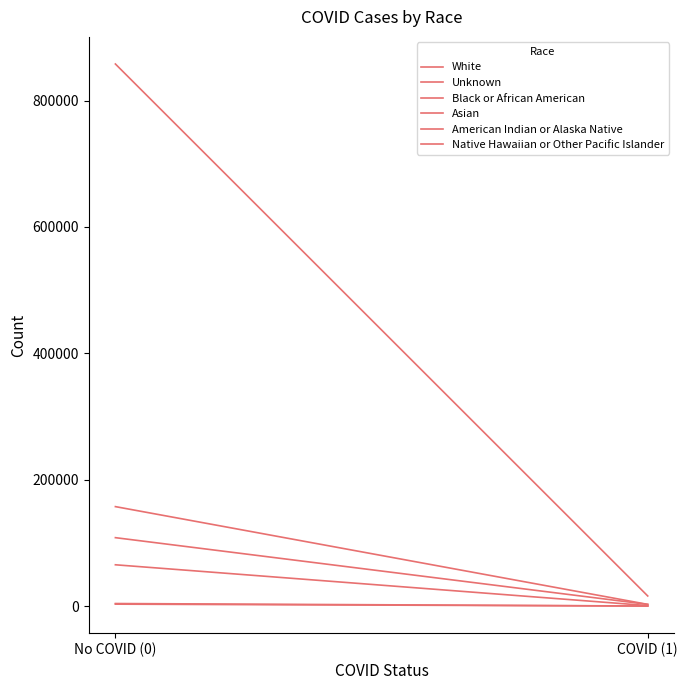

Is the value of Native Hawaiian or Other Pacific Islander at COVID (1) greater than the value of White at No COVID (0)?

No